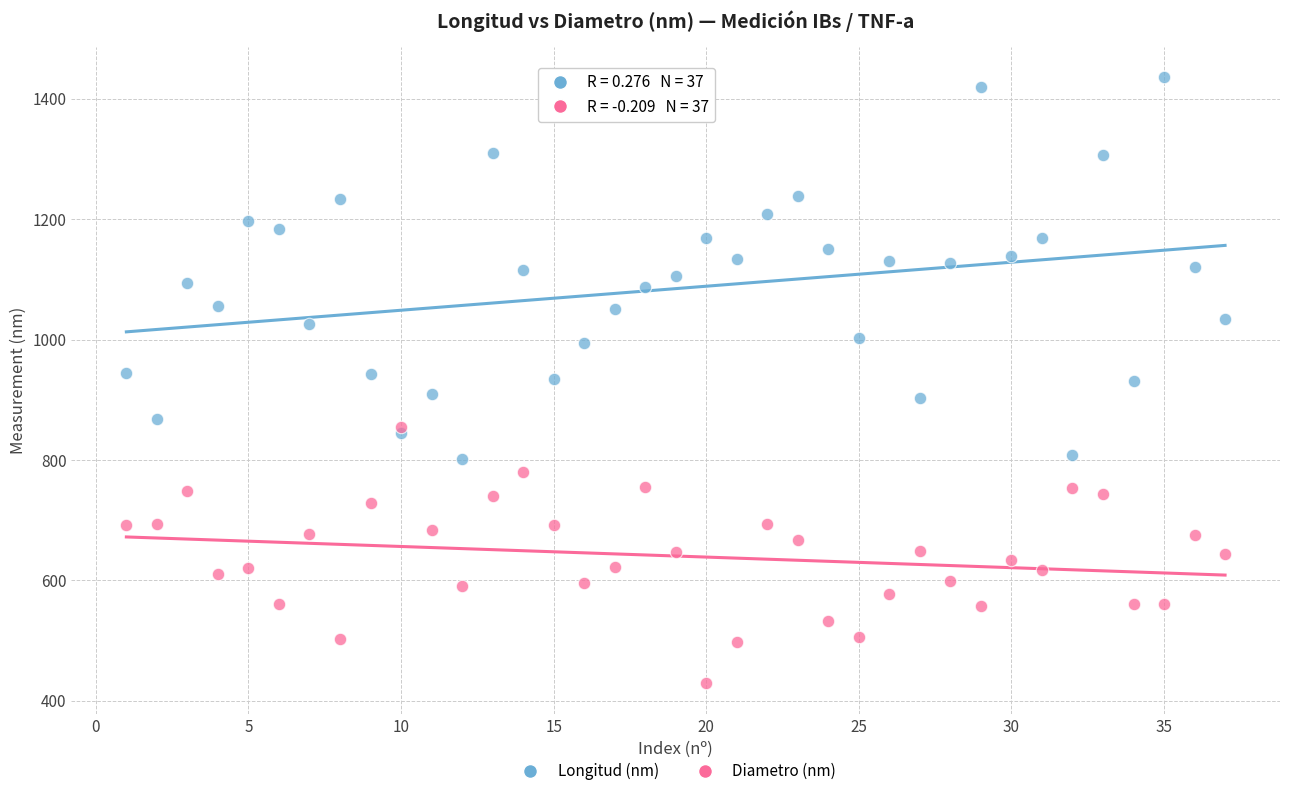

Which series has the widest spread of Y values?

Longitud (nm)